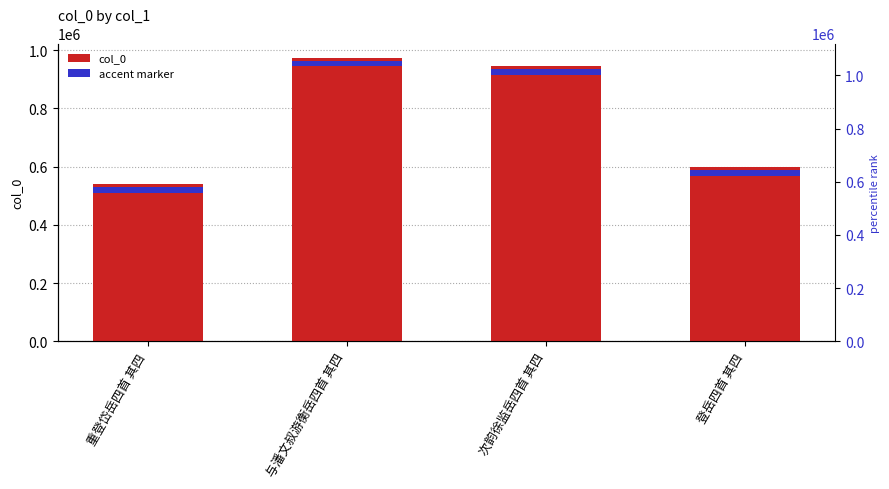

What is the difference between the maximum and second lowest values?

376006